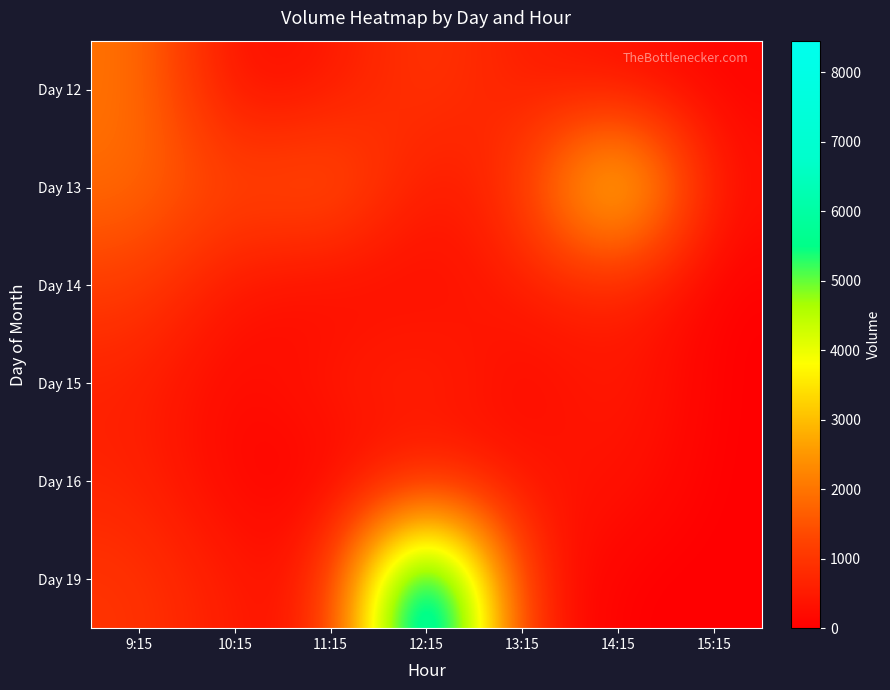

Reading left to right, transcribe all the data shown in this chart.

Day 12: 9:15=1998	10:15=176	11:15=412	12:15=1082	13:15=527	14:15=312	15:15=94
Day 13: 9:15=1866	10:15=1243	11:15=1738	12:15=329	13:15=942	14:15=4311	15:15=242
Day 14: 9:15=1142	10:15=351	11:15=161	12:15=210	13:15=529	14:15=659	15:15=0
Day 15: 9:15=607	10:15=114	11:15=502	12:15=755	13:15=113	14:15=567	15:15=0
Day 16: 9:15=670	10:15=81	11:15=72	12:15=381	13:15=383	14:15=393	15:15=0
Day 19: 9:15=996	10:15=478	11:15=327	12:15=8452	13:15=500	14:15=0	15:15=0